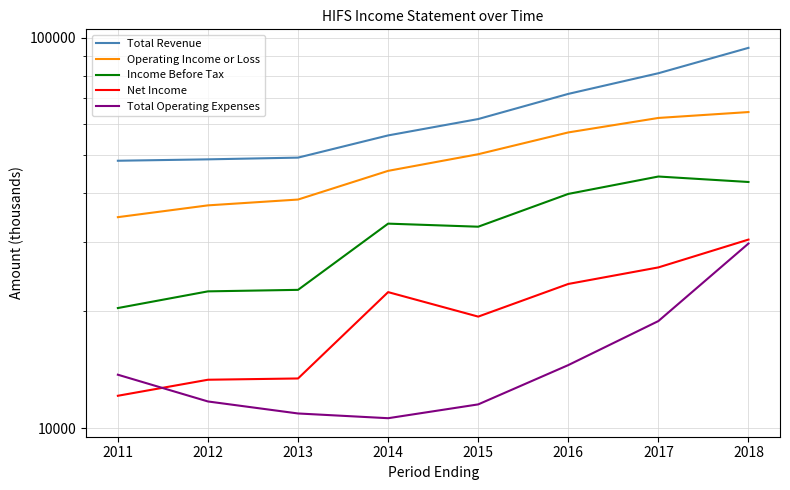

How many lines are shown in the chart?

5